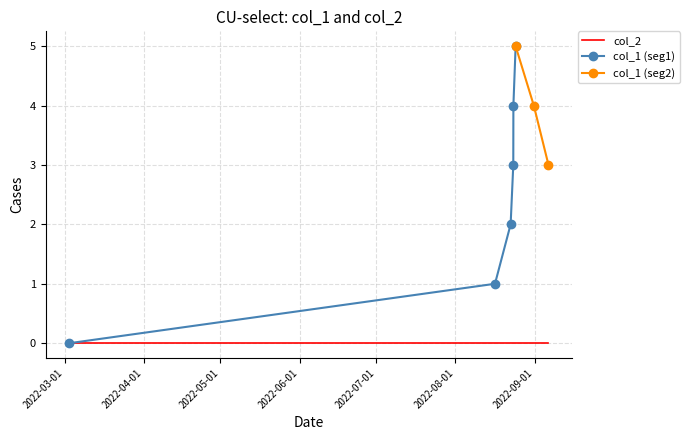

Is it true that col_2 equals 0 at 1661275618?

True